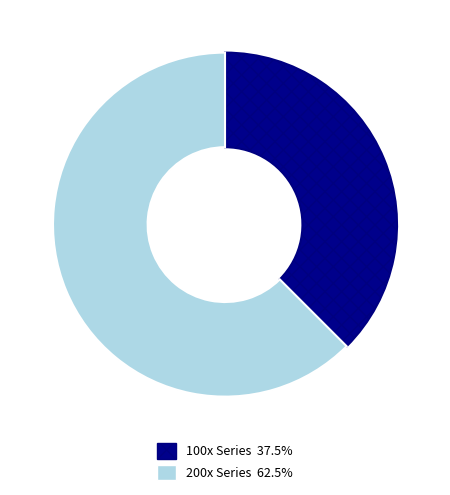

Does any single category account for the majority?

Yes